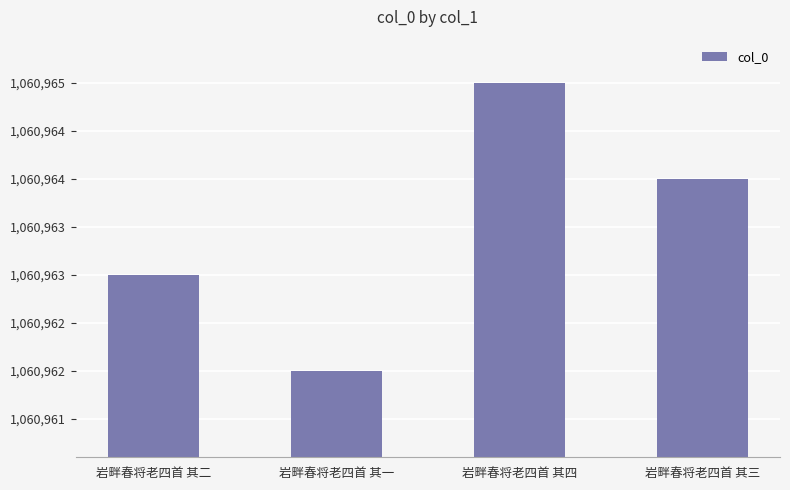

Rank the categories by value from lowest to highest.

岩畔春将老四首 其一, 岩畔春将老四首 其二, 岩畔春将老四首 其三, 岩畔春将老四首 其四